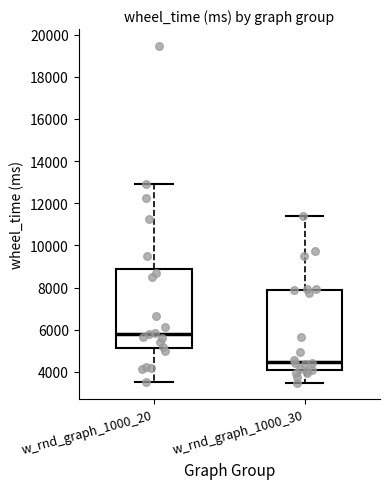

Where does the upper whisker of the box for w_rnd_graph_1000_30 end on the y-axis? The values are not printed on the chart, so give them approximately, as read against the axis.

11400